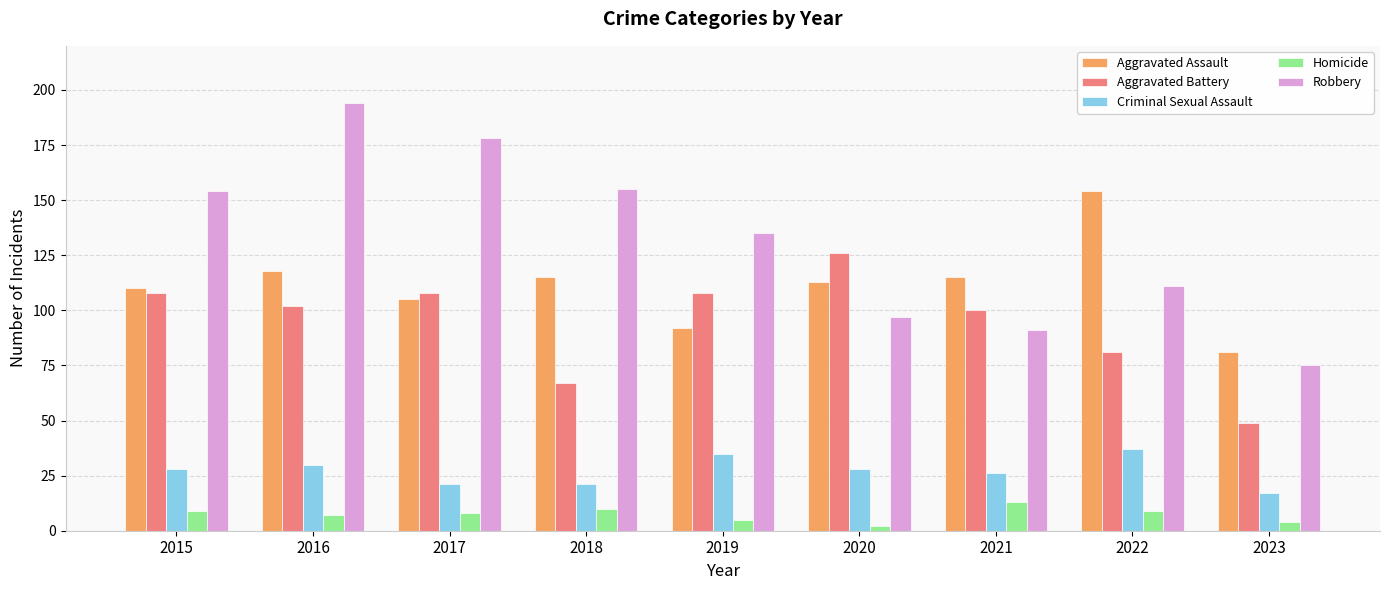

Is it true that Robbery equals 35 at 2018?

False